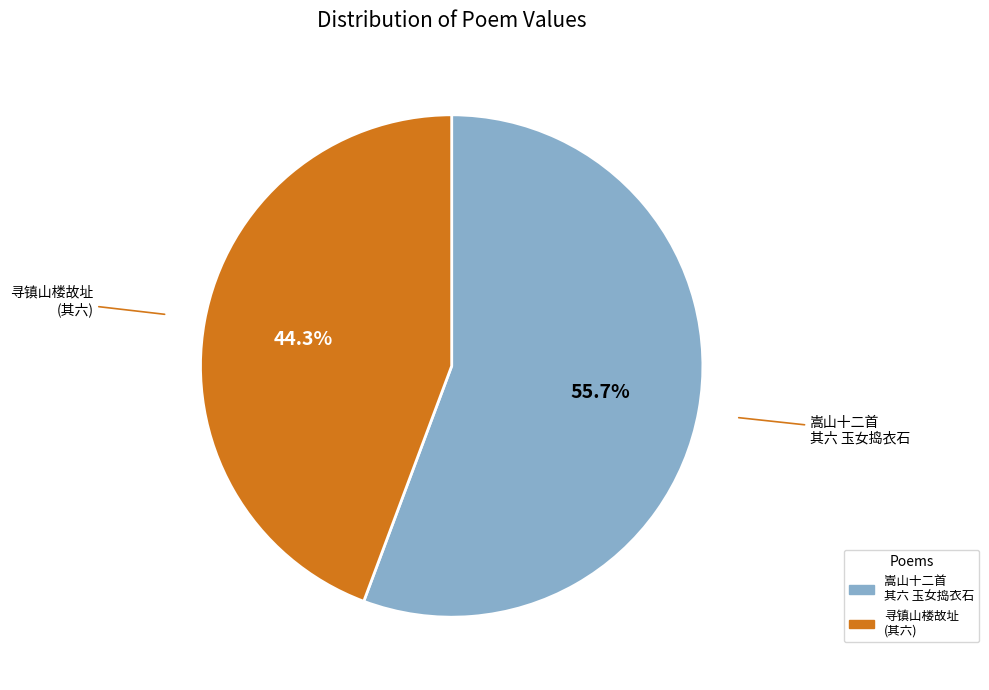

To the nearest percent, what is the difference between the largest and smallest slice percentages?

11%